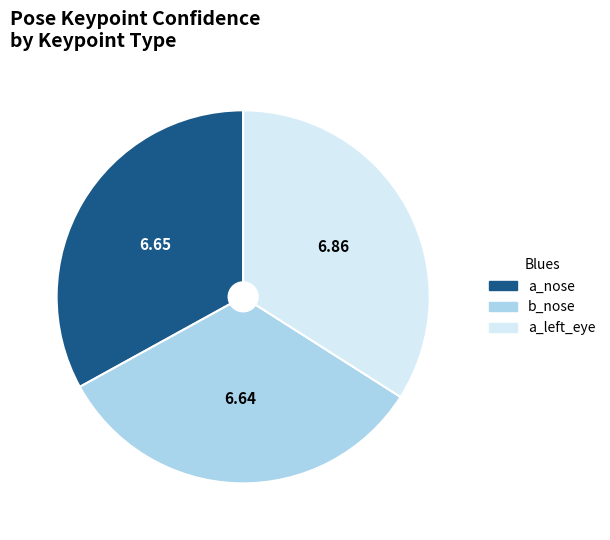

Do a_nose and b_nose together represent more than half of the pie?

Yes